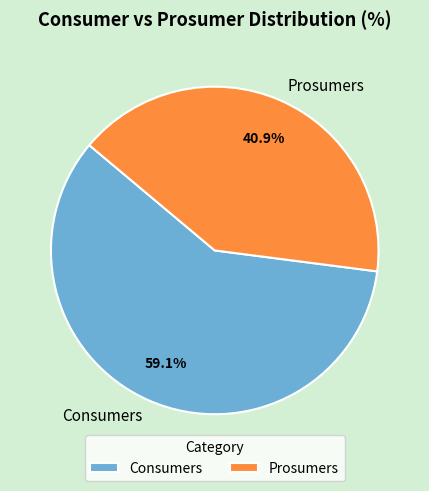

To the nearest percent, what portion does Consumers represent?

59%